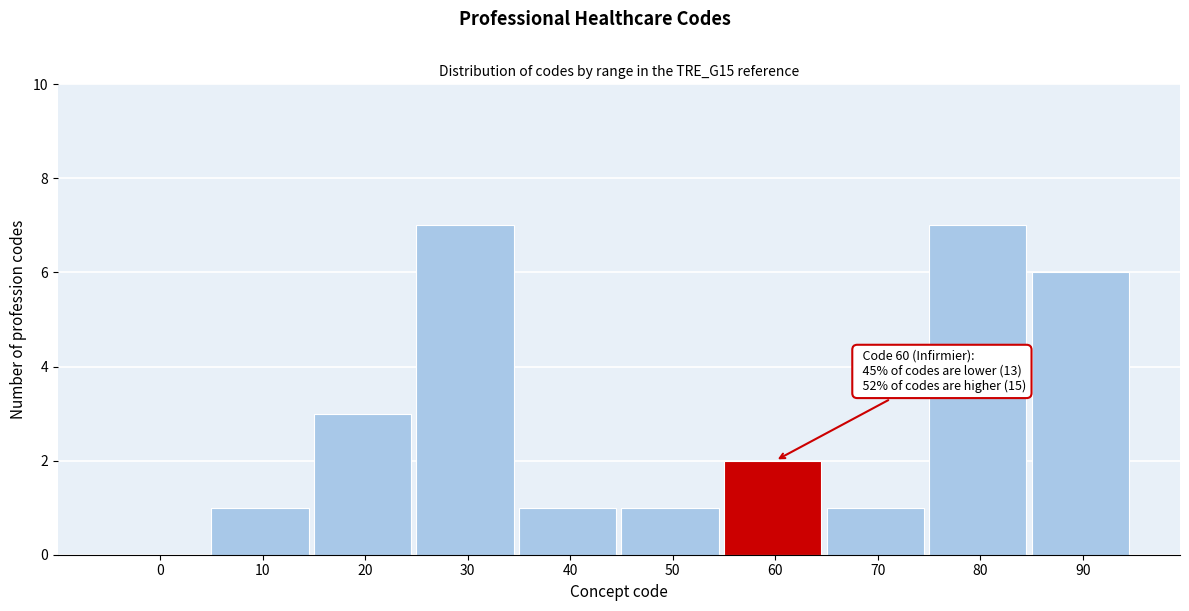

Reading right to left, what are all the values shown in this chart?

90=6	80=7	70=1	60=2	50=1	40=1	30=7	20=3	10=1	0=0